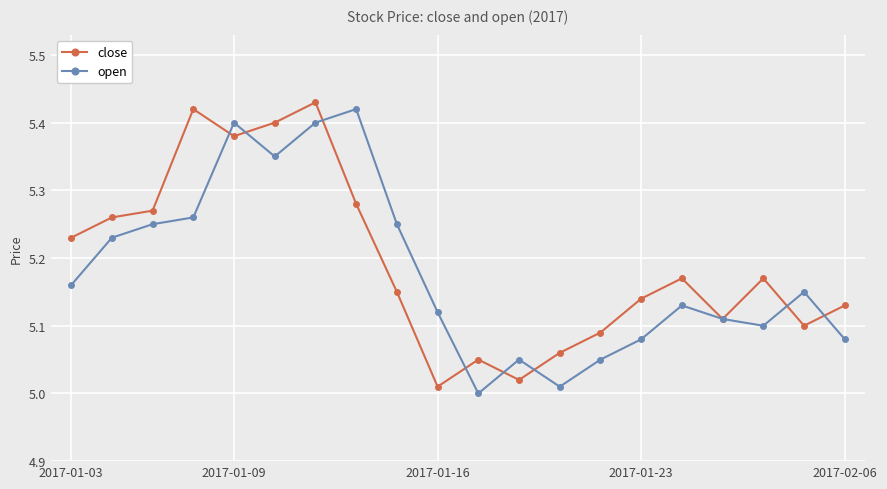

How many series are shown in this chart?

2